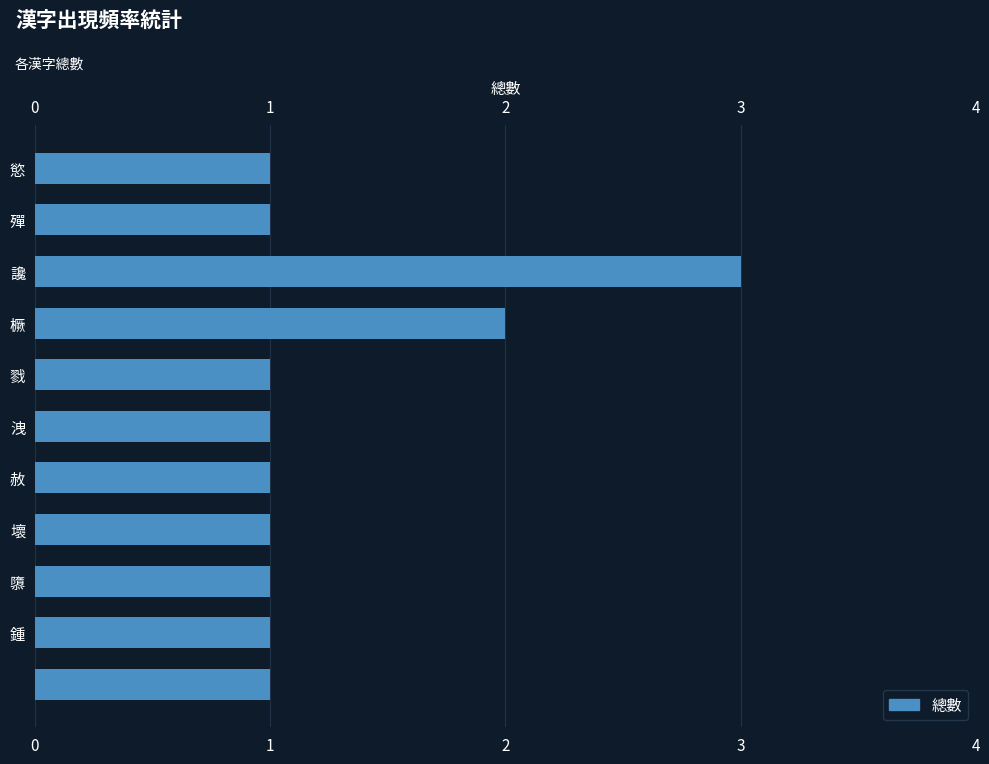

What is the sum of all values?

14